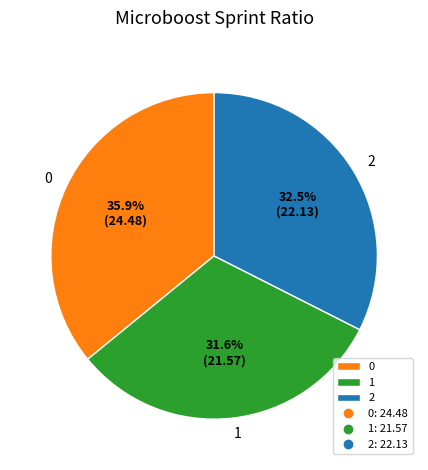

Count the number of slices in the pie.

3